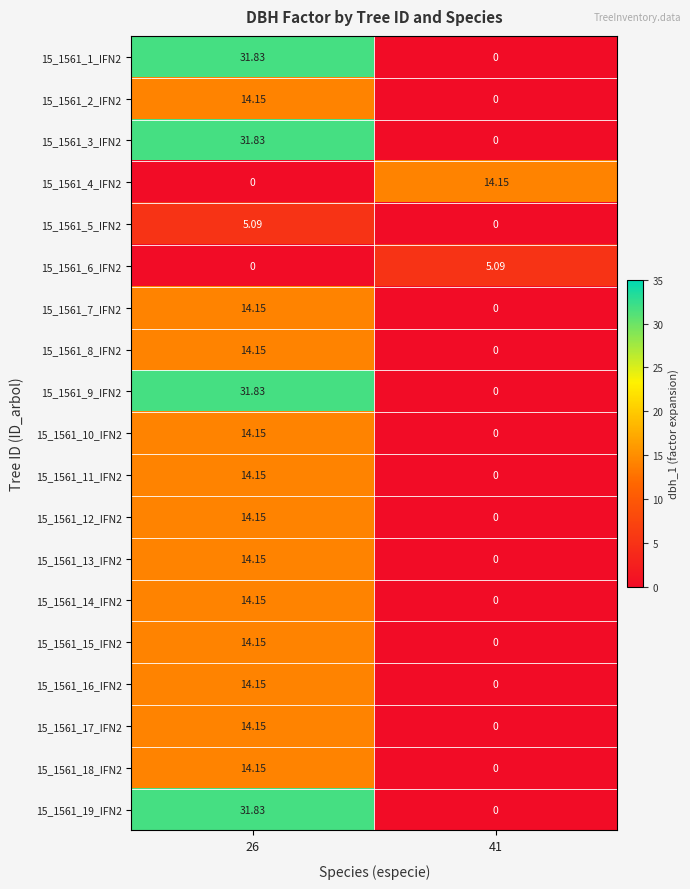

Is the value of 15_1561_17_IFN2 at 26 greater than the value of 15_1561_12_IFN2 at 41?

Yes